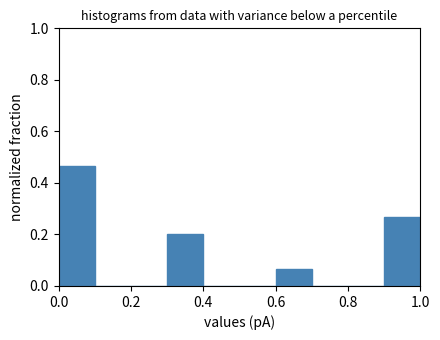

How tall is the bar that spans 0.9 to 1.0 on the x-axis? The values are not printed on the chart, so give them approximately, as read against the axis.

0.26